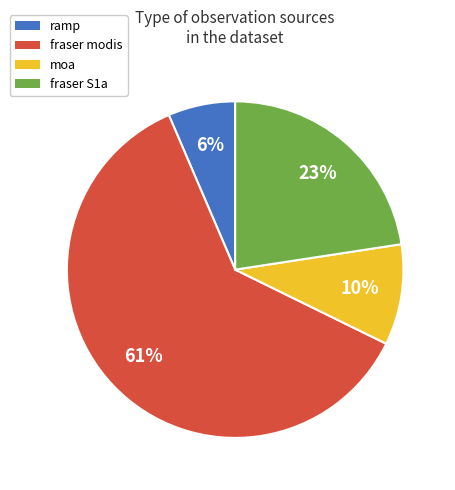

To the nearest percent, what is the difference between the largest and smallest slice percentages?

55%